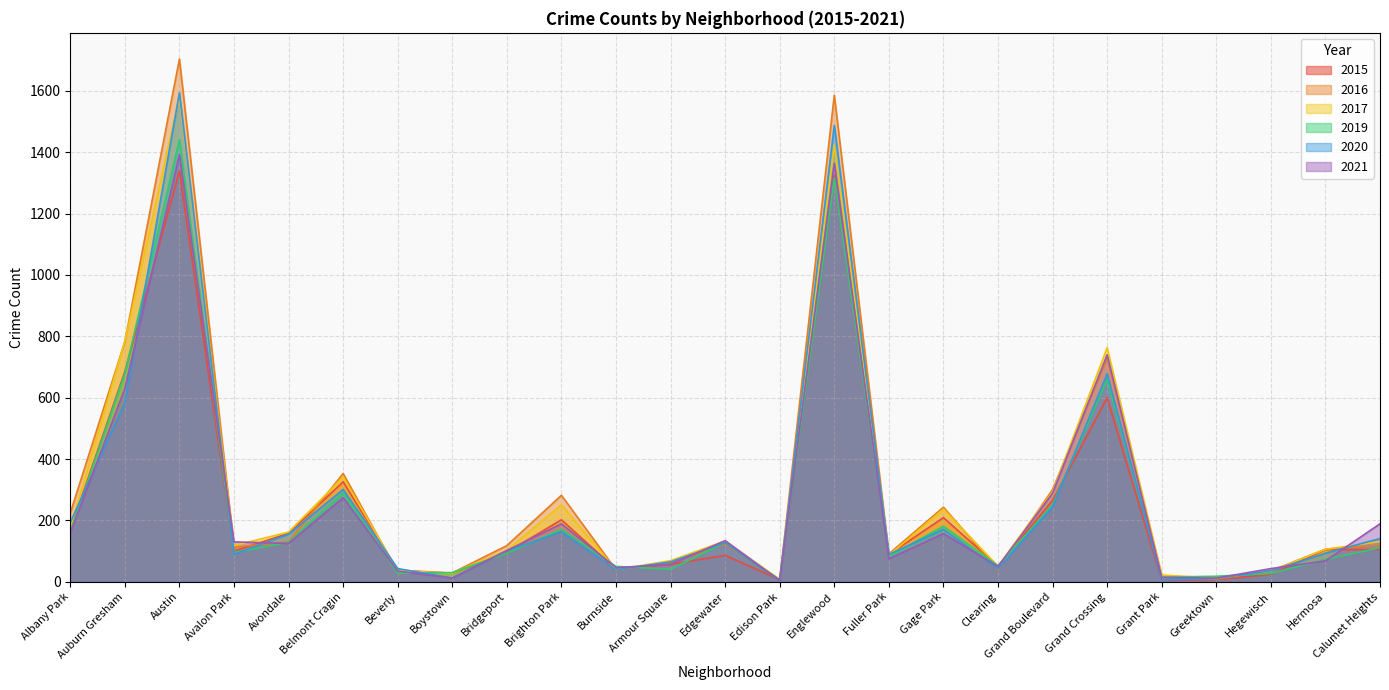

How many times do 2016 and 2017 cross each other?

10